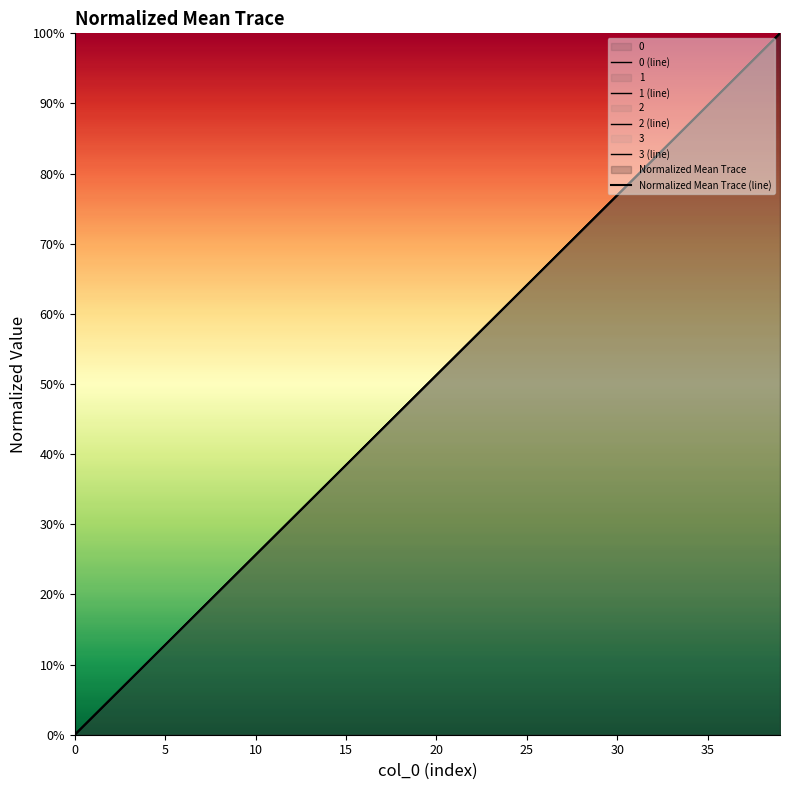

What is the total value across all series at 20?

0.5